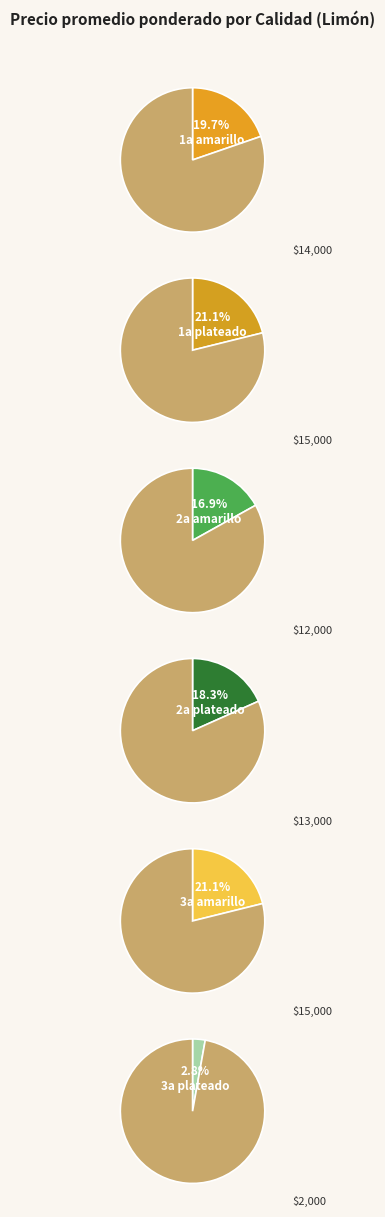

Rank the categories by value from lowest to highest.

3a plateado, 2a amarillo, 2a plateado, 1a amarillo, 1a plateado, 3a amarillo